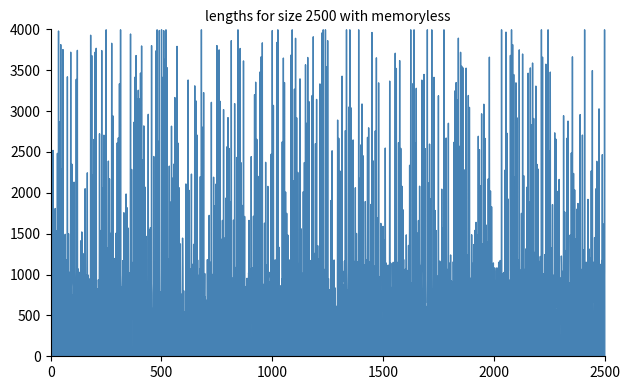

At which category does the data reach its first local peak?

1